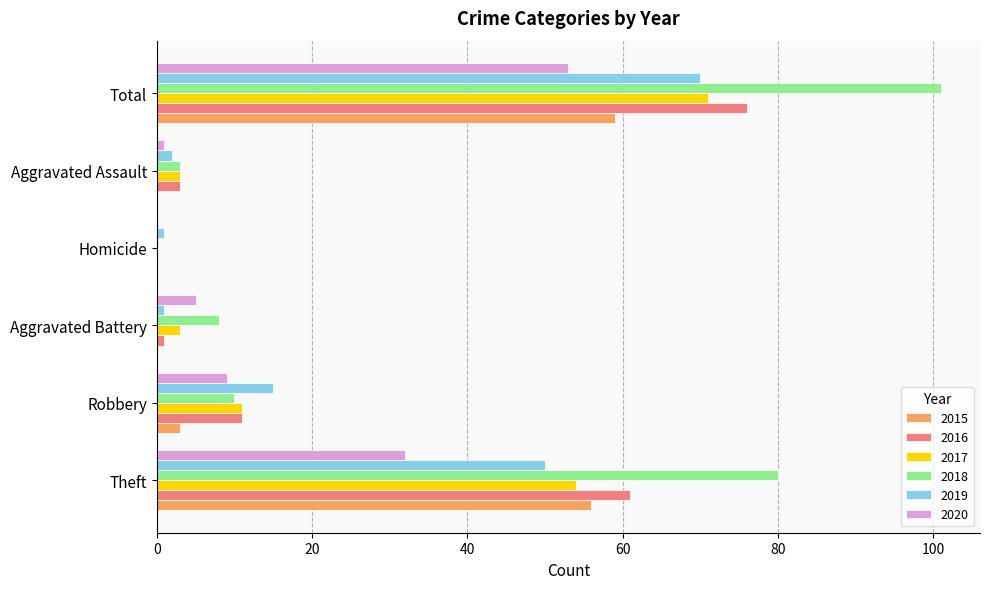

At which label is 2019 closest to 35?

Theft